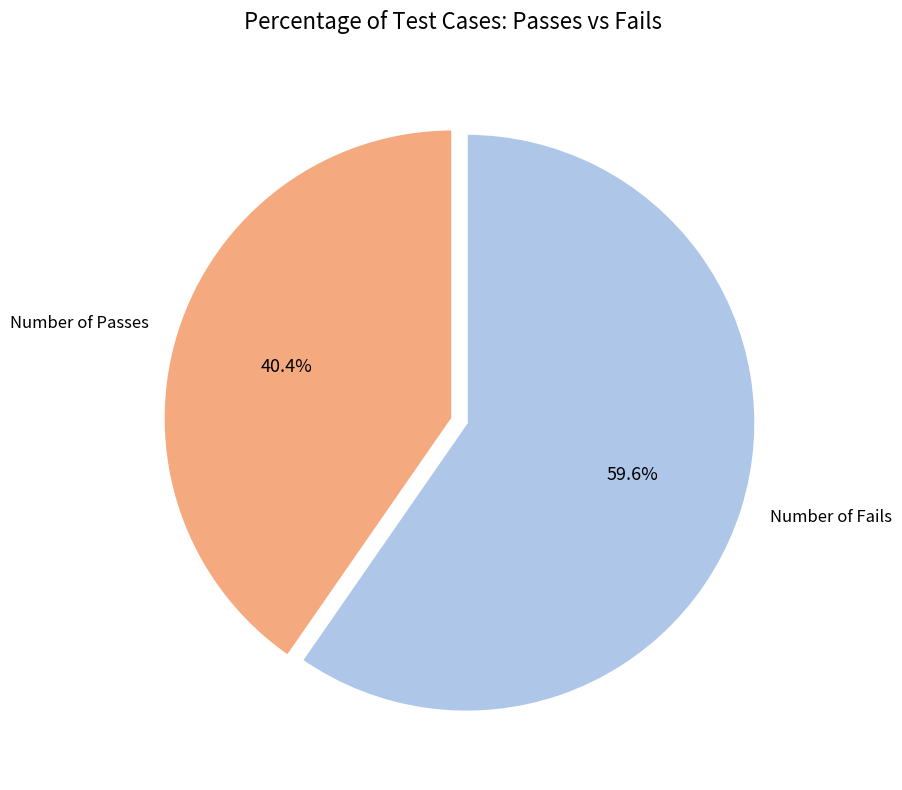

To the nearest percent, what percentage of the pie is Number of Passes?

40%